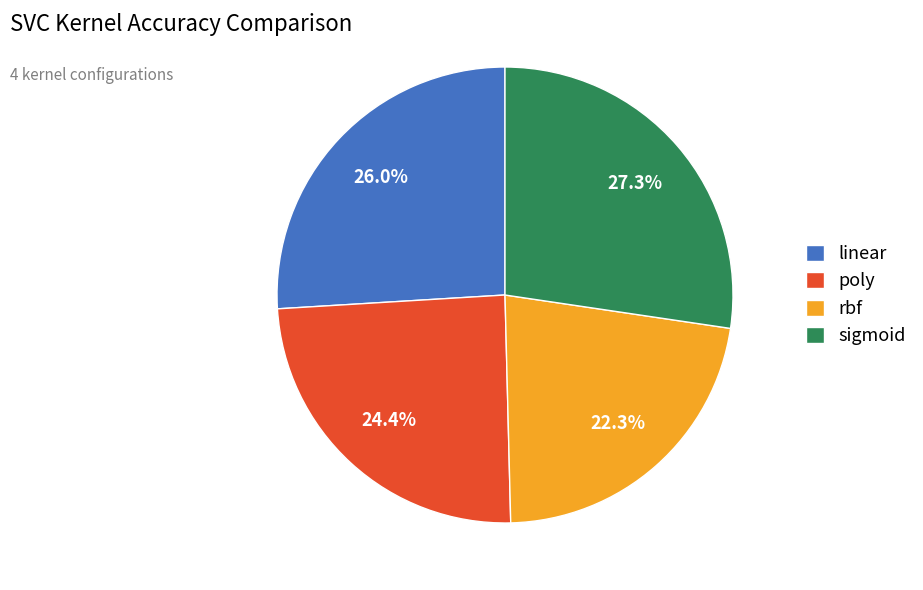

To the nearest percent, what is the difference between the largest and smallest slice percentages?

5%